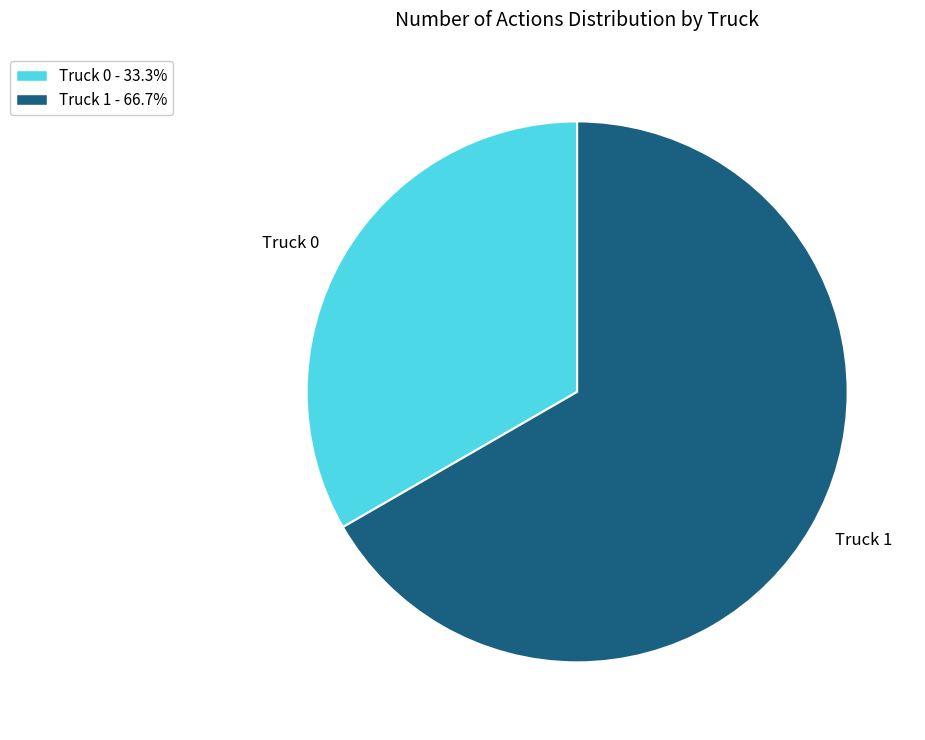

Combined, do Truck 0 and Truck 1 account for over 50%?

Yes